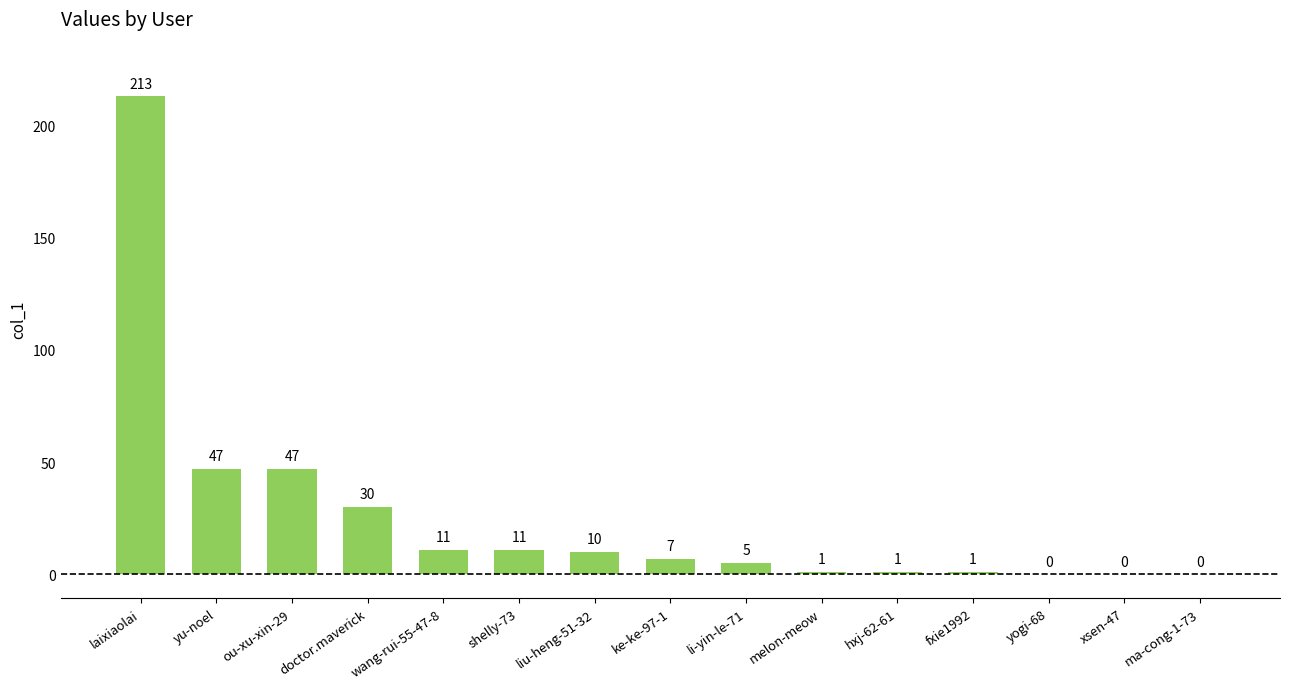

At which label does the data first exceed 7?

laixiaolai